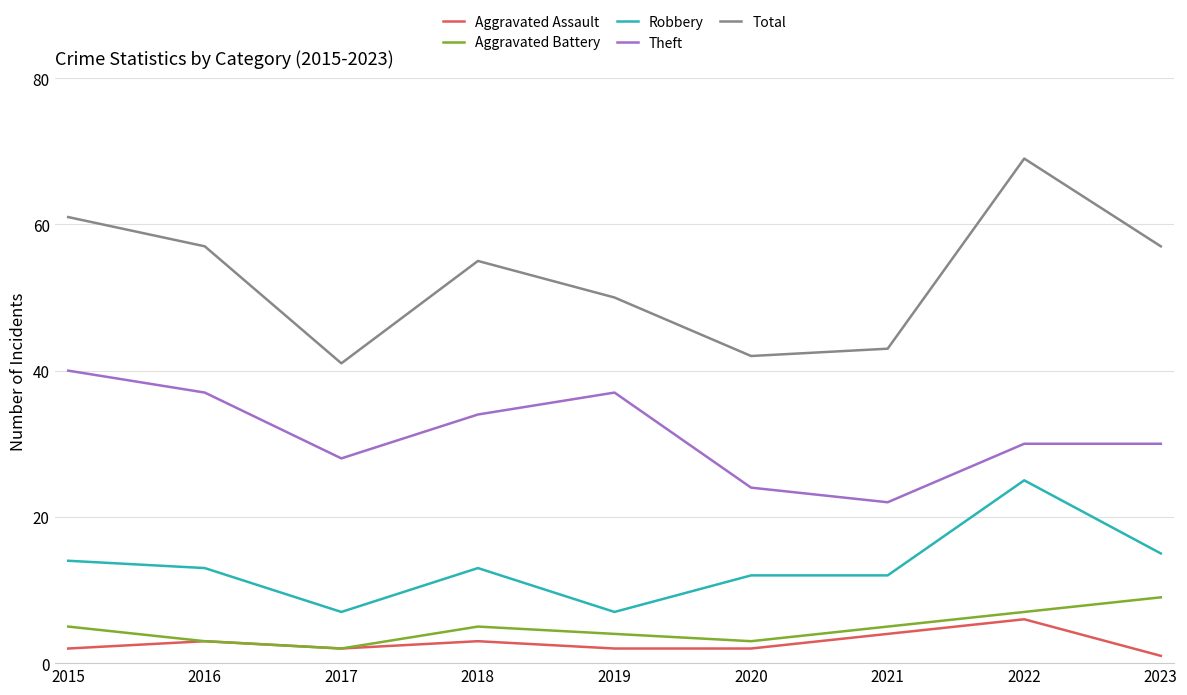

Which category has the lowest value in the Aggravated Assault series?

2023